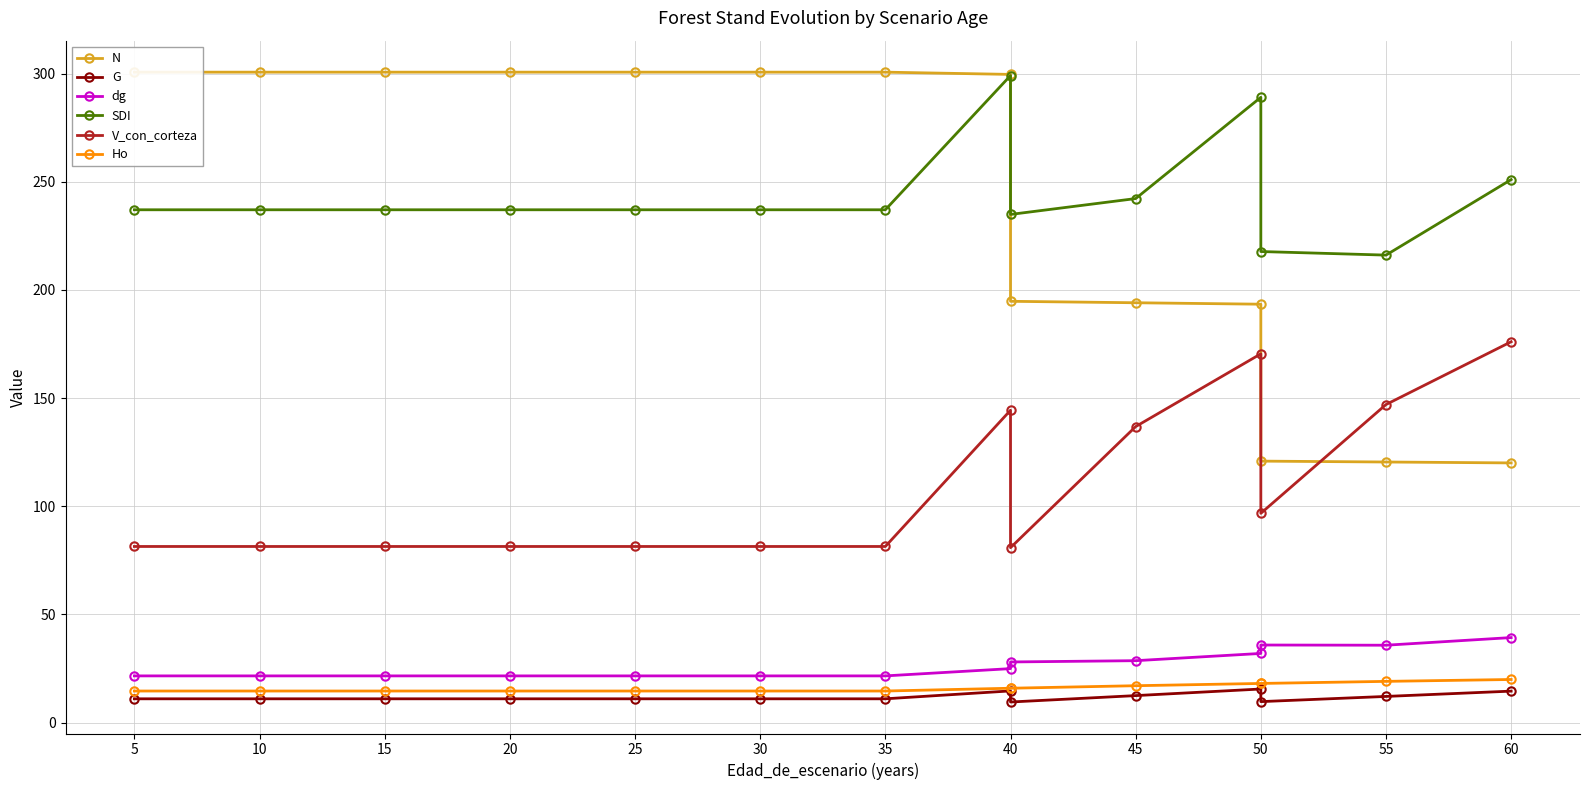

What is the approximate value of dg at 30?

21.6